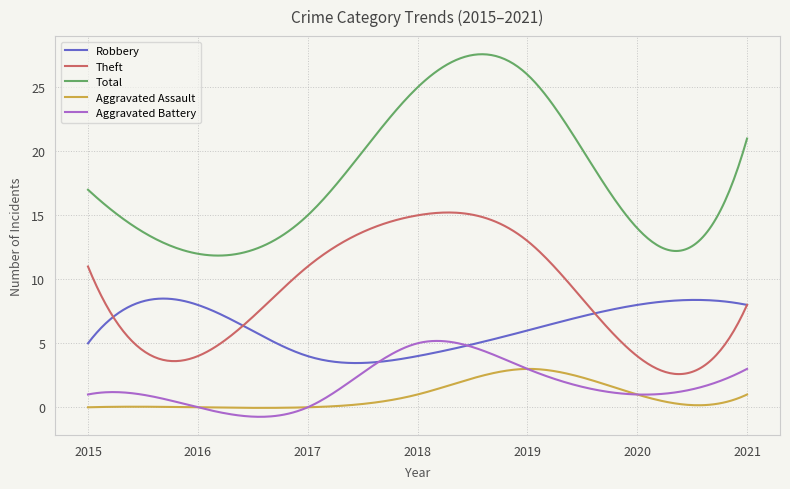

True or false: Theft and Total cross at least once.

False